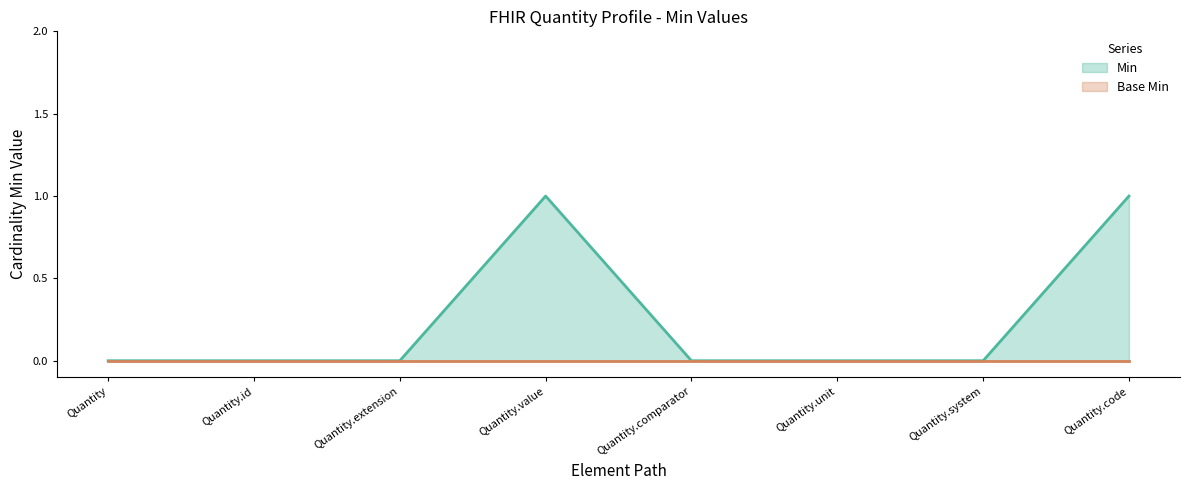

Rank the categories by value from lowest to highest.

Quantity, Quantity.id, Quantity.extension, Quantity.comparator, Quantity.unit, Quantity.system, Quantity.value, Quantity.code